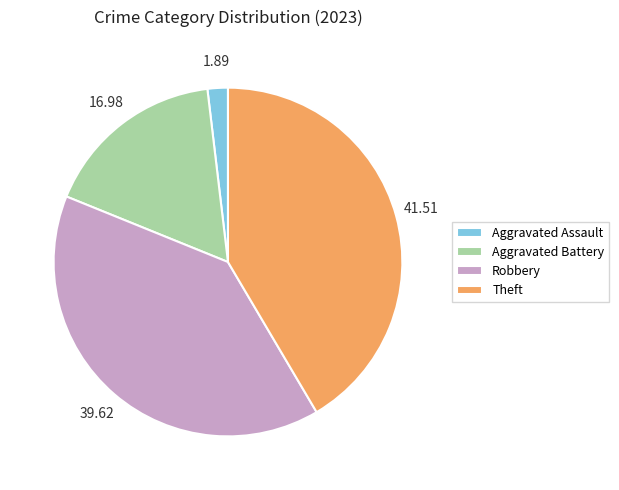

Is it true that Robbery is 40% of the pie?

True